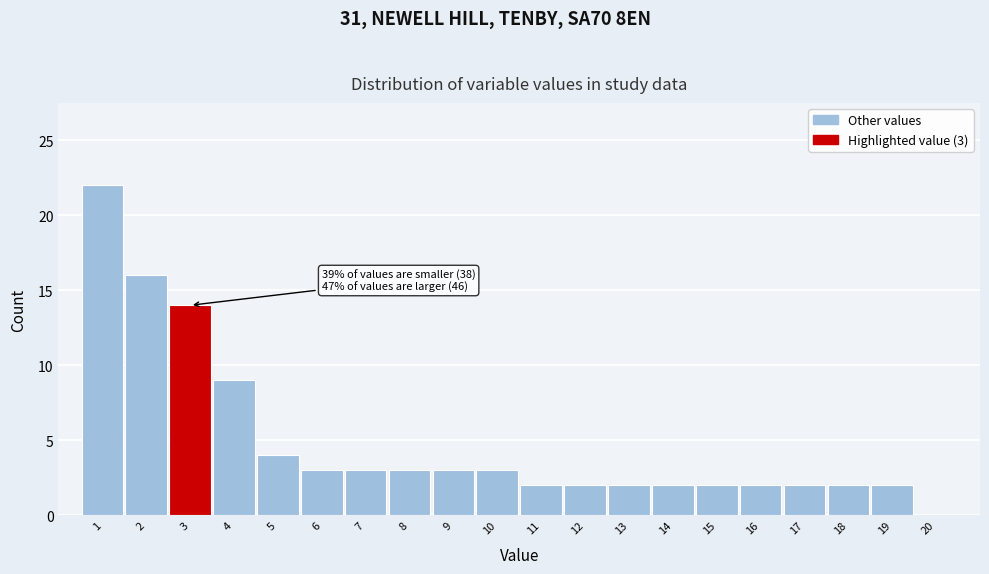

Over which range of the x-axis is the bar tallest?

0.5 to 1.5